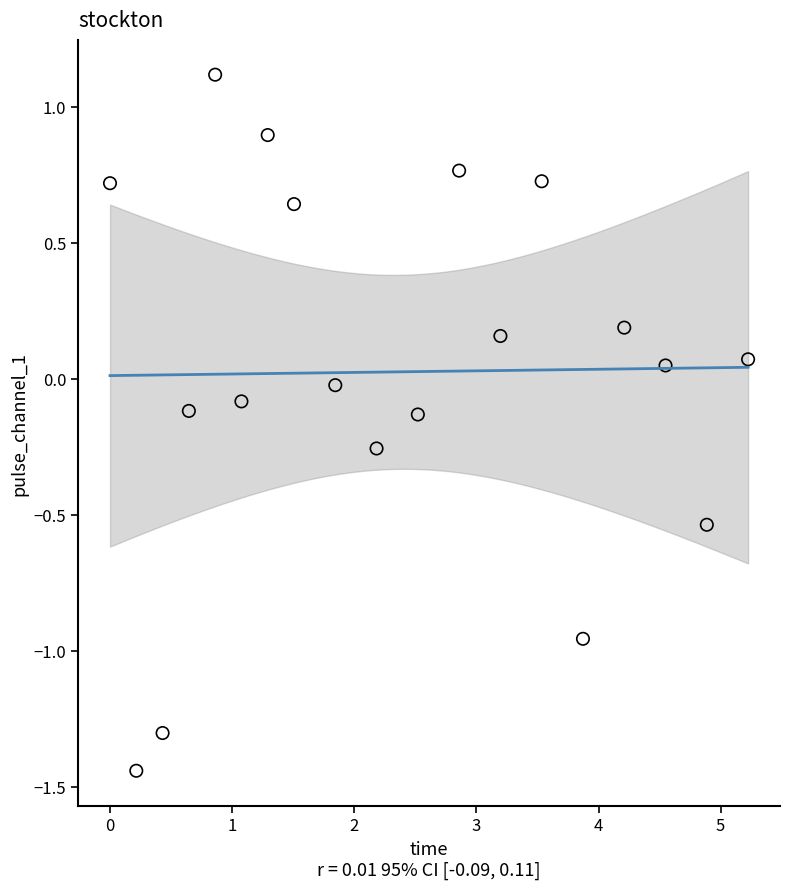

What is the range of Y values (max minus min)?

2.6